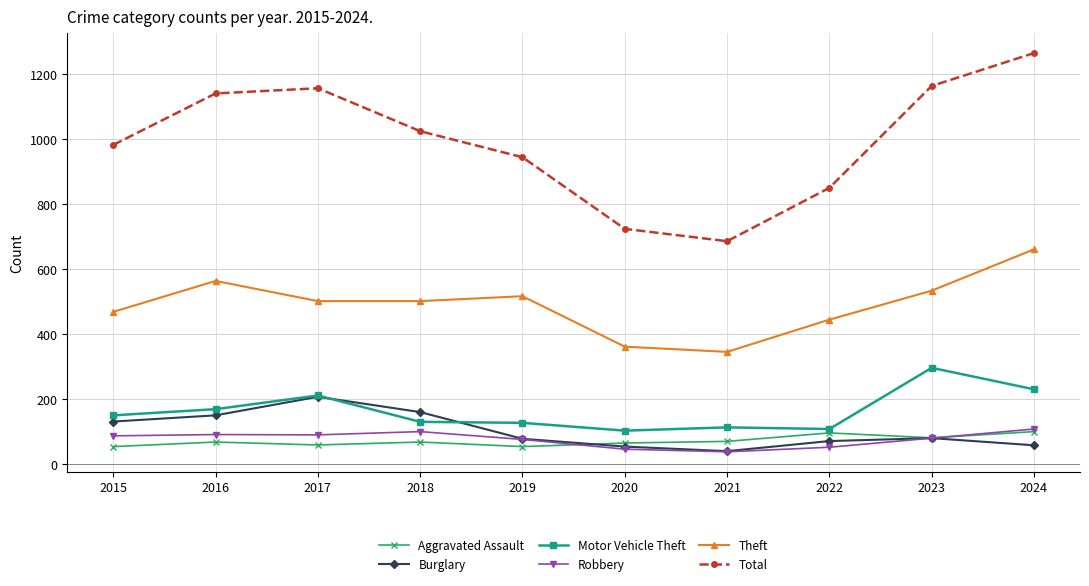

What is the total value across all series at 2016?

2186